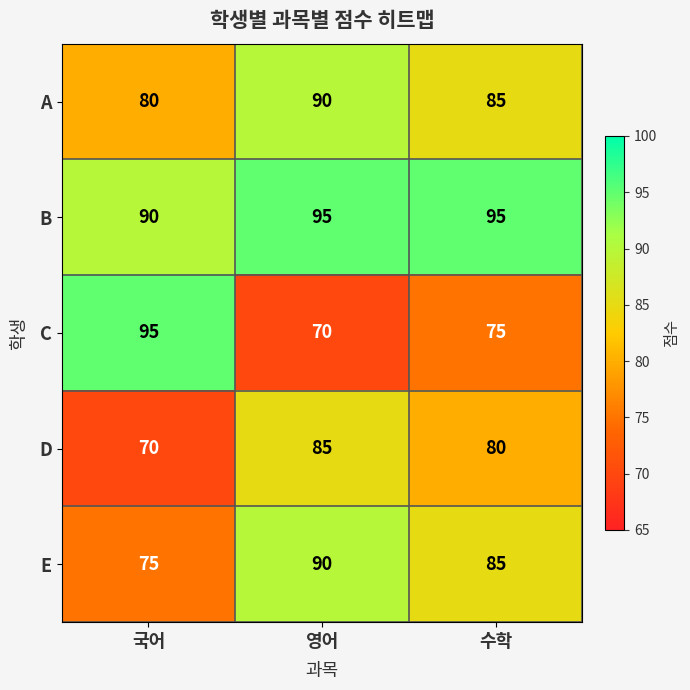

Reading left to right, list all the values displayed in this chart.

A: 국어=80	영어=90	수학=85
B: 국어=90	영어=95	수학=95
C: 국어=95	영어=70	수학=75
D: 국어=70	영어=85	수학=80
E: 국어=75	영어=90	수학=85